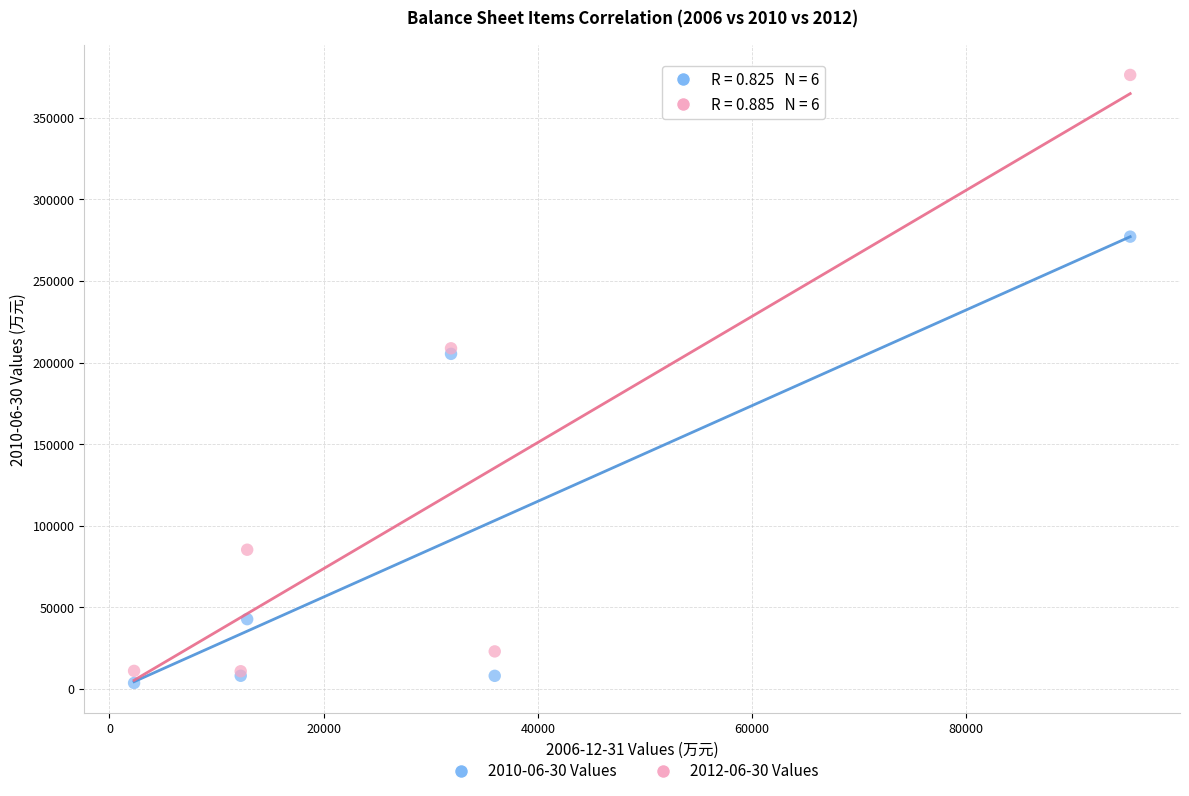

Which series has the widest spread of Y values?

2012-06-30 Values